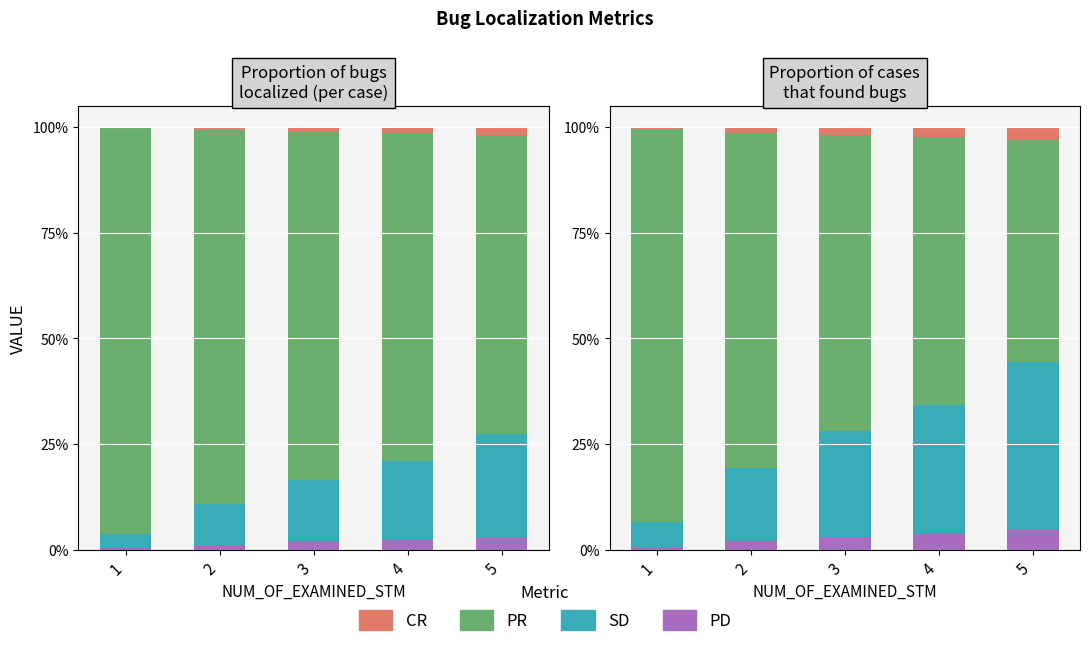

Rank the categories by CR value from highest to lowest.

5, 4, 3, 2, 1